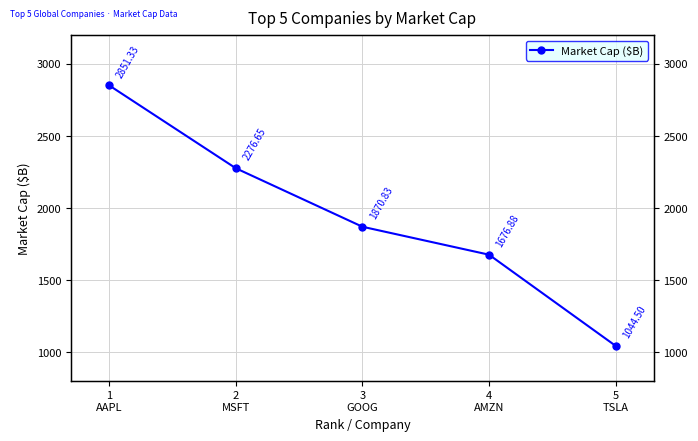

How many values exceed 1870?

3